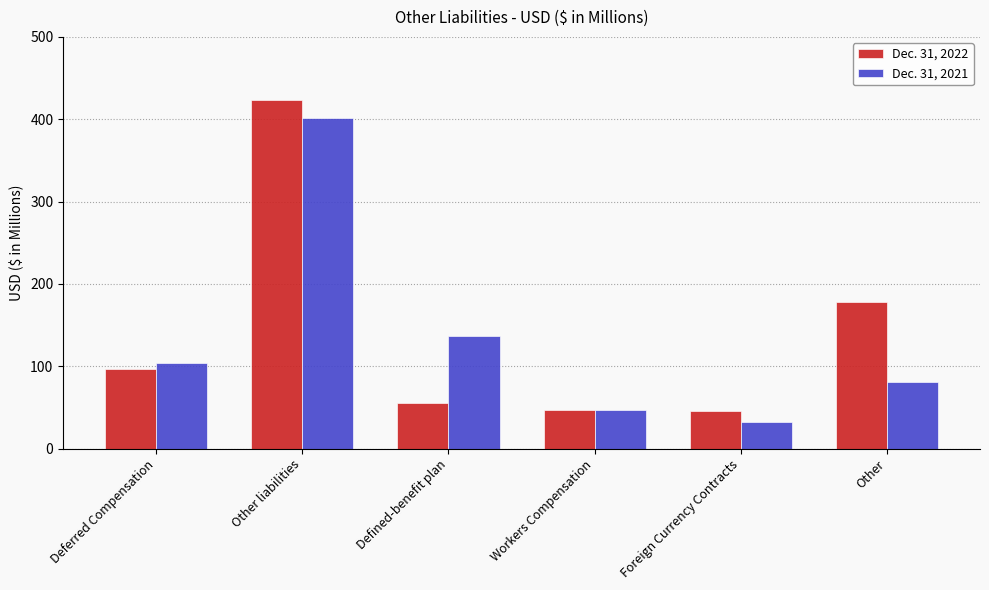

What is the spread (max minus min) of values at Deferred Compensation?

7.5